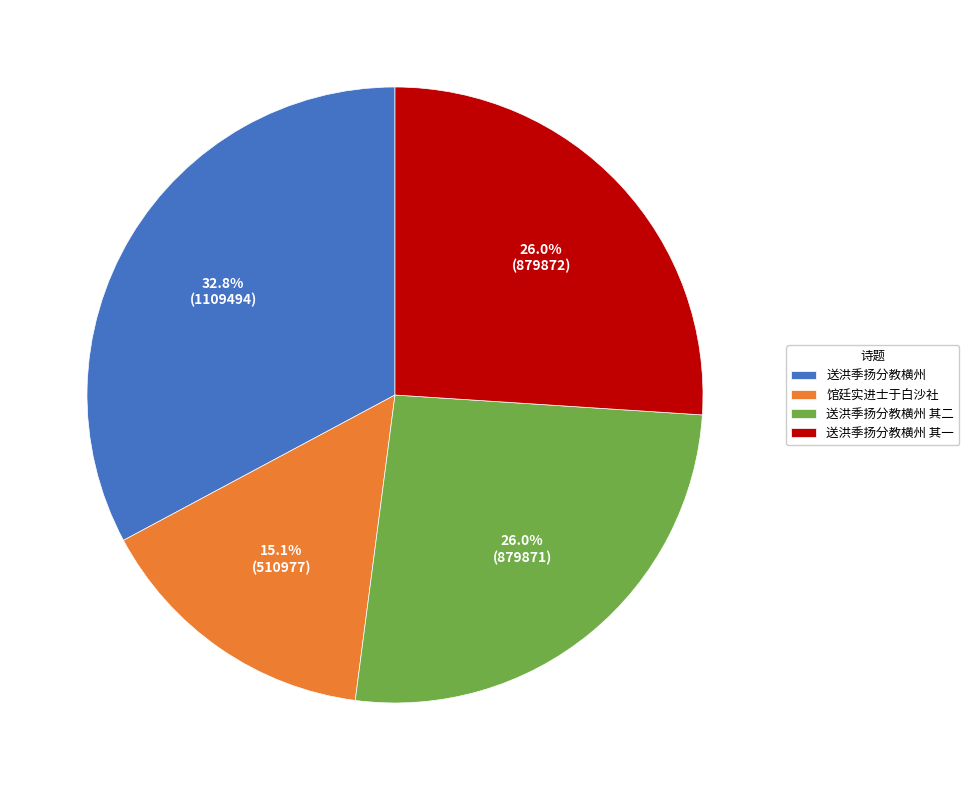

Is the sum of 送洪季扬分教横州 其二 and 送洪季扬分教横州 greater than half?

Yes